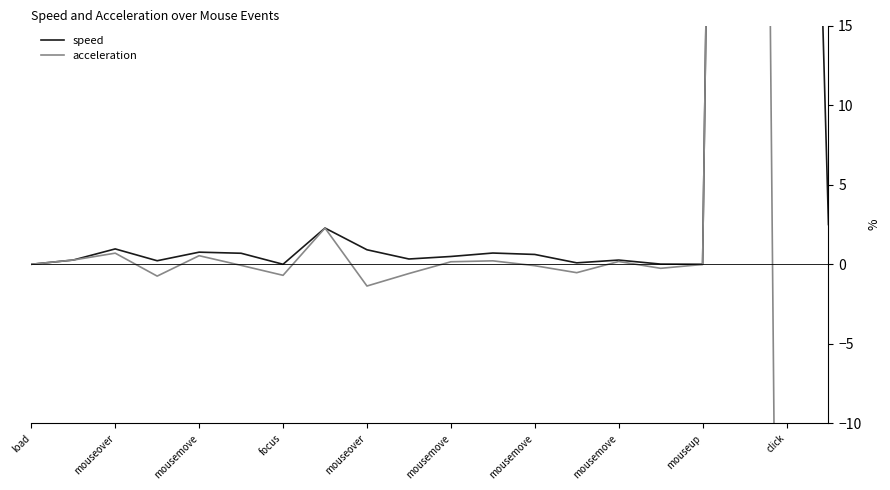

List the labels in order of acceleration value, smallest first.

18, 19, mouseup, focus, mousemove, click, 13, 15, 12, mousemove, 16, load, 10, 14, 11, mouseover, mouseover, mousemove, mousemove, 17